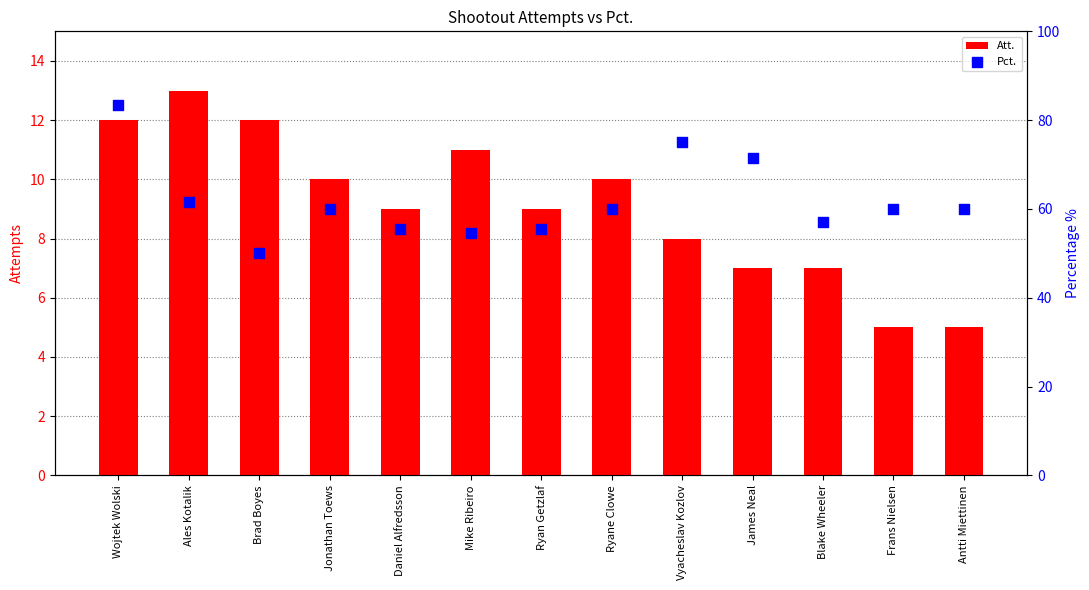

At how many categories does at least one series exceed 24?

13